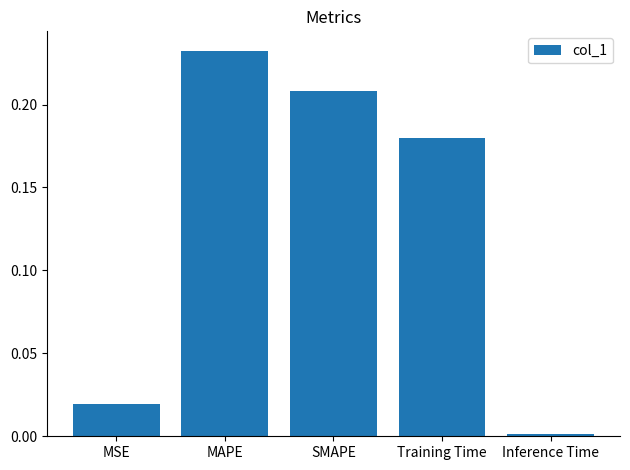

What is the label of the 2nd bar from the right?

Training Time